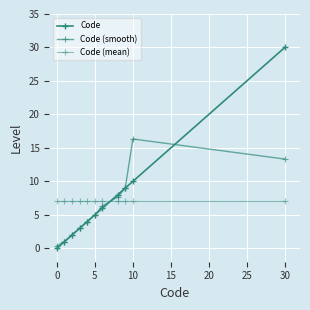

Reading right to left, what are all the values shown in this chart?

Code: 30.0	10.0	9.0	8.0	6.0	5.0	4.0	3.0	2.0	1.0	0.0
Code (smooth): 13.3	16.3	9.0	7.7	6.3	5.0	4.0	3.0	2.0	1.0	0.3
Code (mean): 7.0	7.0	7.0	7.0	7.0	7.0	7.0	7.0	7.0	7.0	7.0